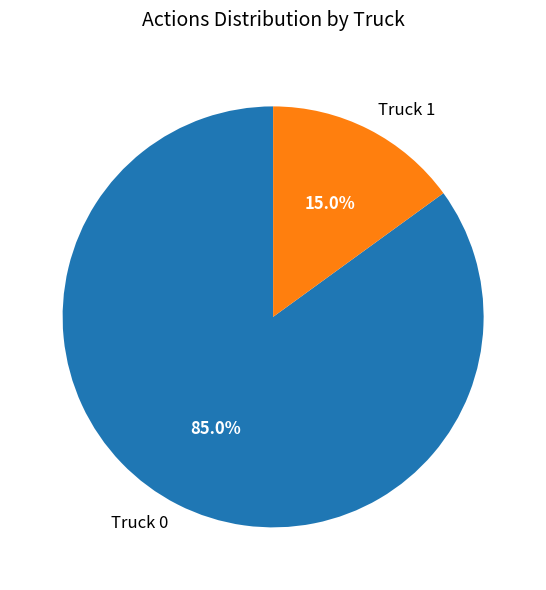

Rank the categories by value from lowest to highest.

Truck 1, Truck 0